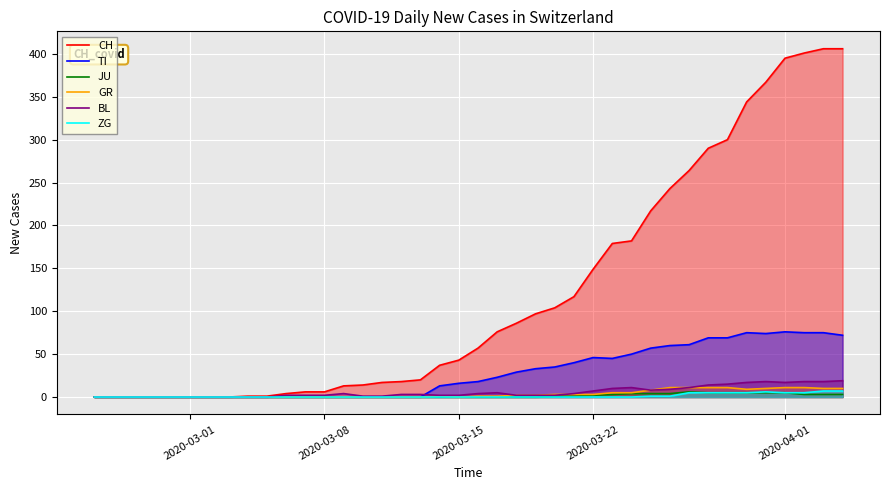

Which series has the largest range (max minus min)?

CH